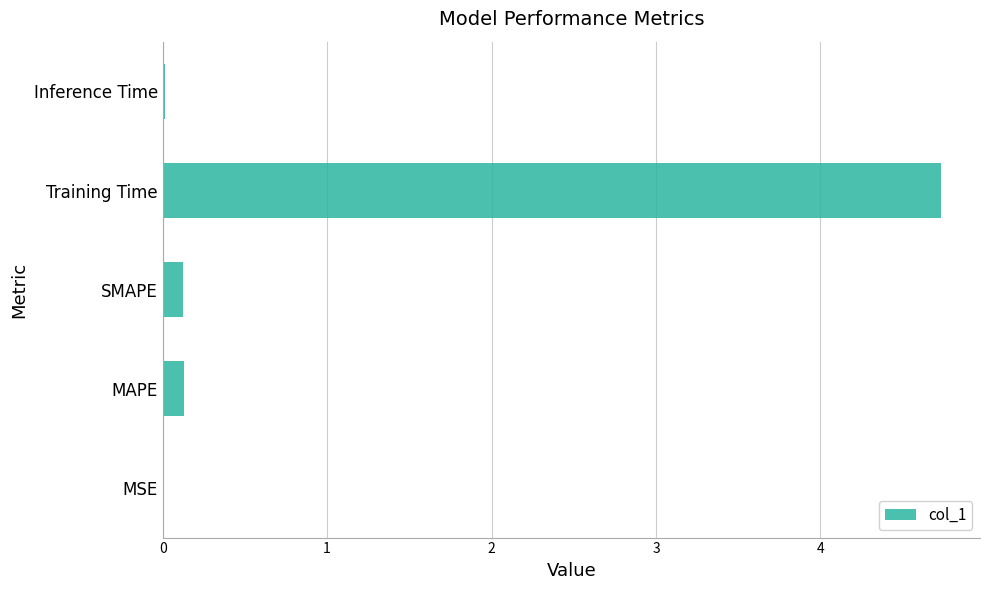

The chart shows a value of 0.0 at Inference Time. True or false?

True